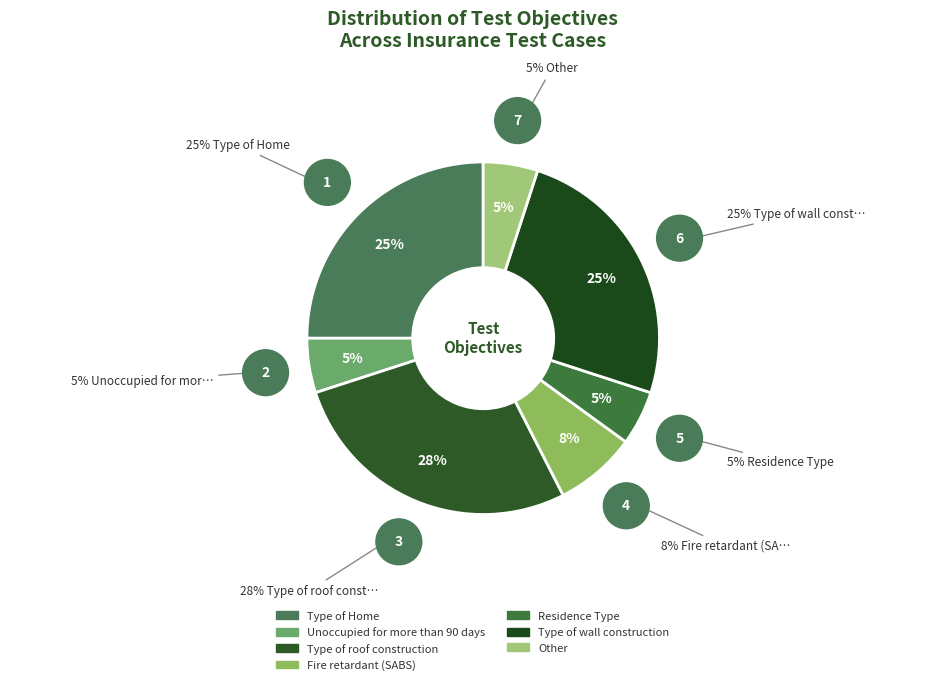

To the nearest percent, what is the difference between the Type of Home and Other slice percentages?

20%